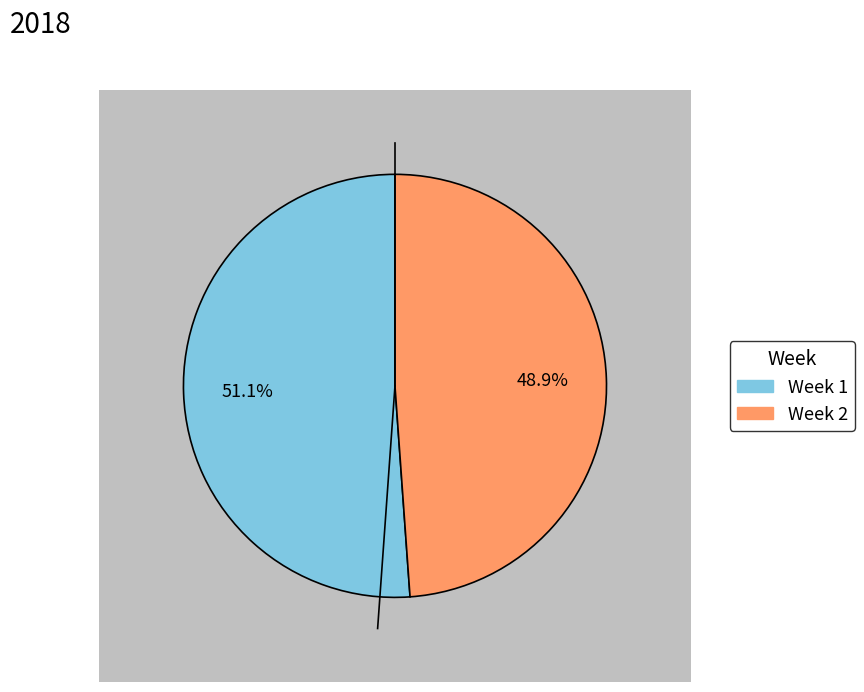

How many slices are in this pie chart?

2